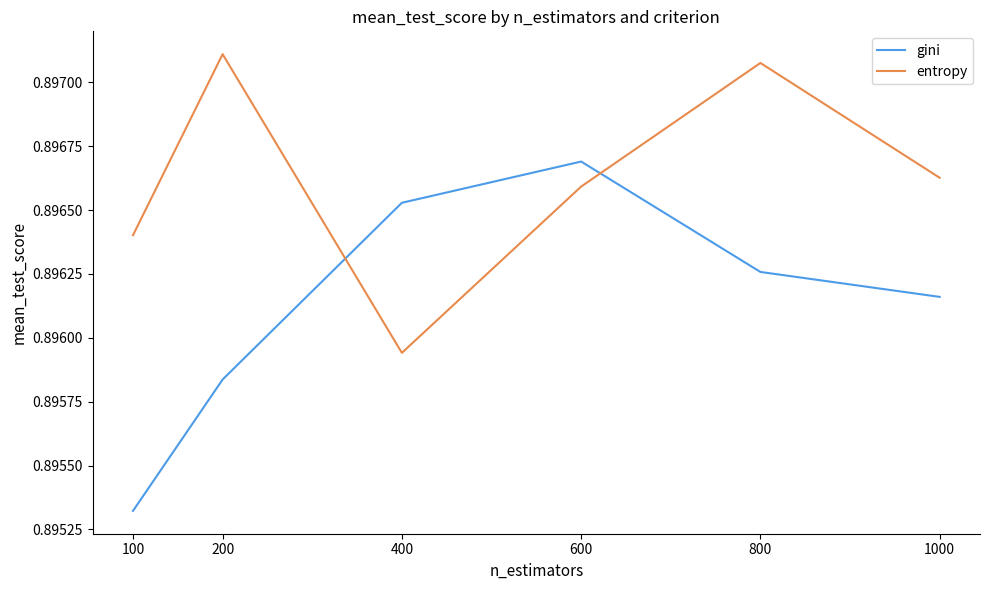

Does the chart have visible grid lines?

No